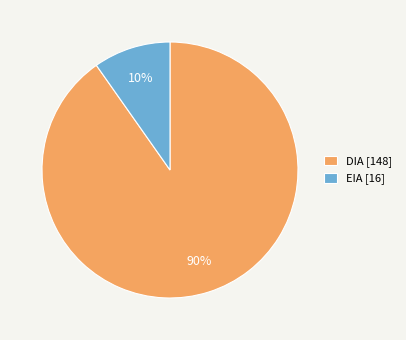

The DIA slice represents 90% of the pie. True or false?

True